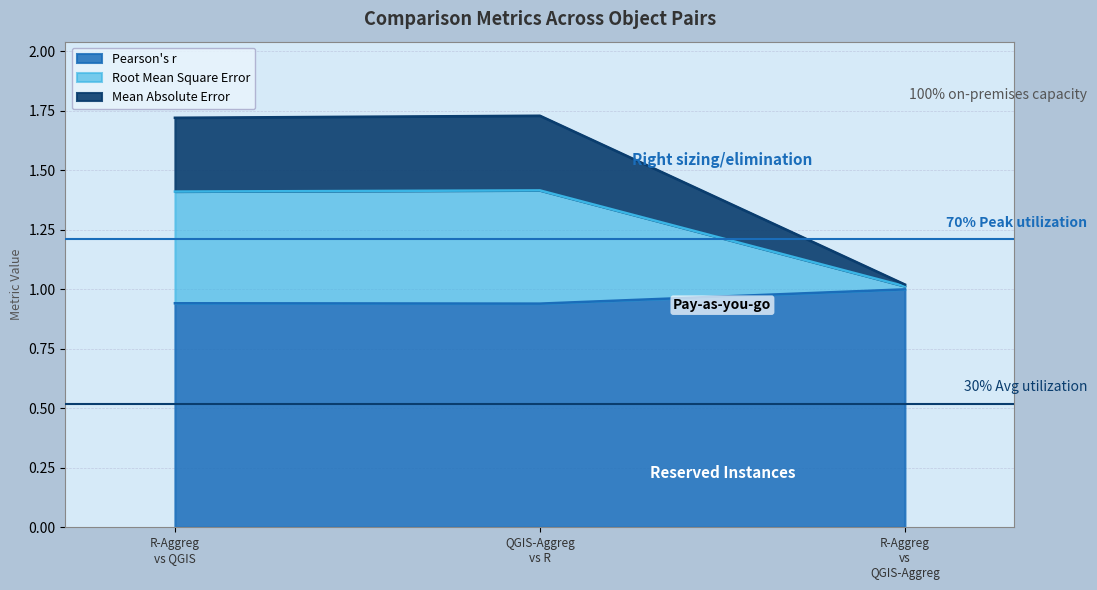

How many lines are shown in the chart?

3